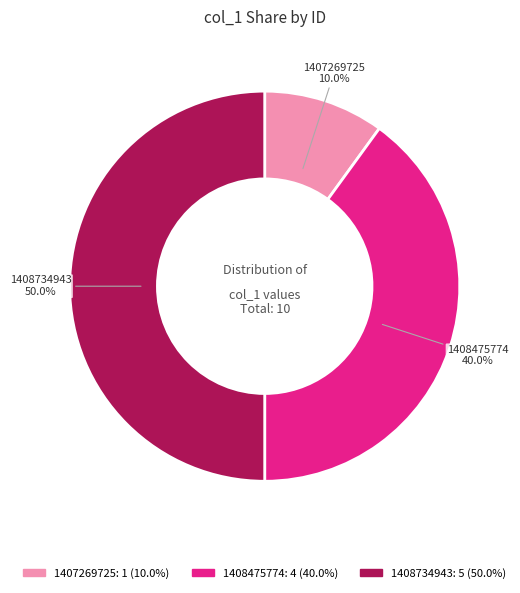

Rank the categories by value from highest to lowest.

1408734943, 1408475774, 1407269725